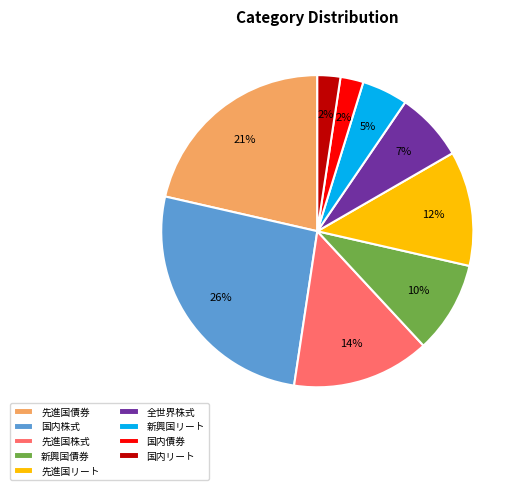

Between 国内リート and 先進国債券, which is larger?

先進国債券